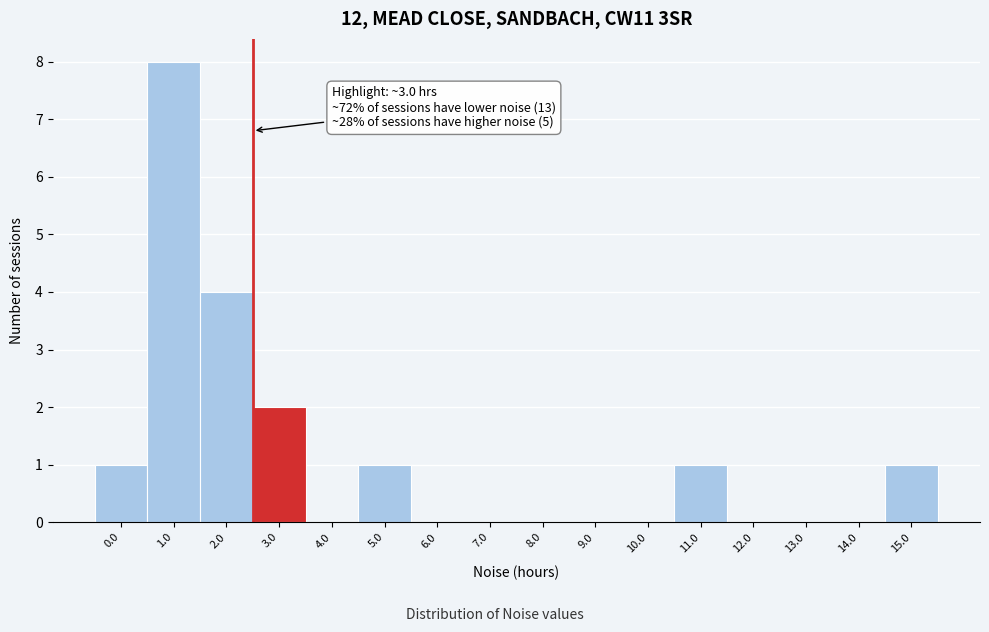

Reading left to right, what are all the values shown in this chart?

0.0=1	1.0=8	2.0=4	3.0=2	4.0=0	5.0=1	6.0=0	7.0=0	8.0=0	9.0=0	10.0=0	11.0=1	12.0=0	13.0=0	14.0=0	15.0=1